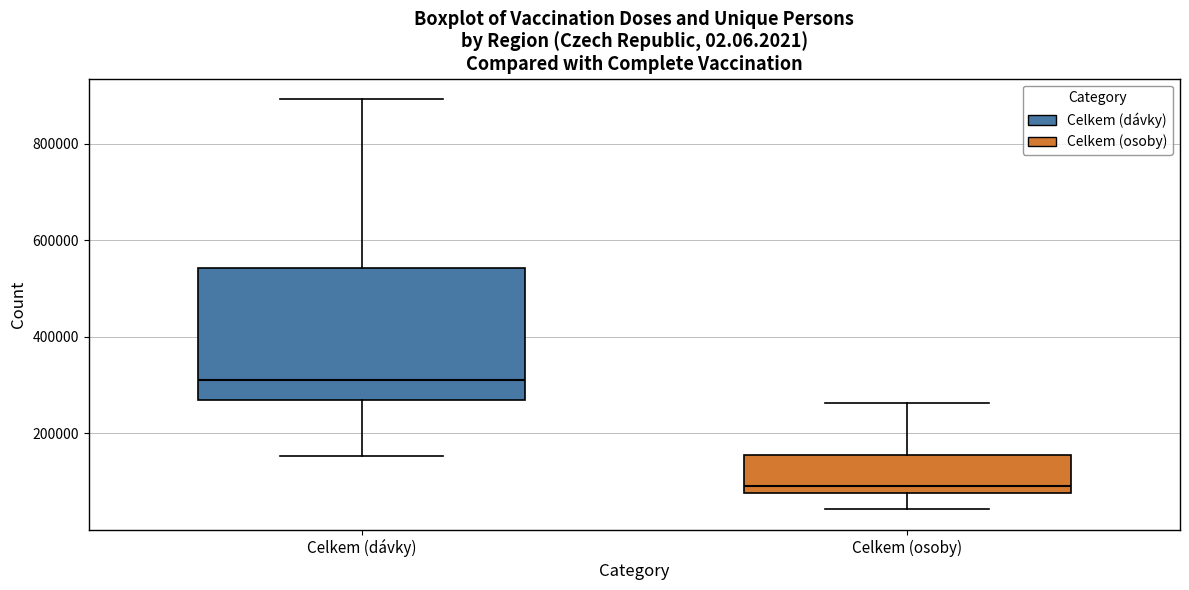

Reading left to right, read every box against the y-axis: the position of its median line, the range the box covers, and the ends of its whiskers. The values are not printed on the chart, so give them approximately, as read against the axis.

Celkem (dávky): median 300000, box 260000 to 540000, whiskers 160000 to 900000
Celkem (osoby): median 100000, box 80000 to 160000, whiskers 40000 to 260000